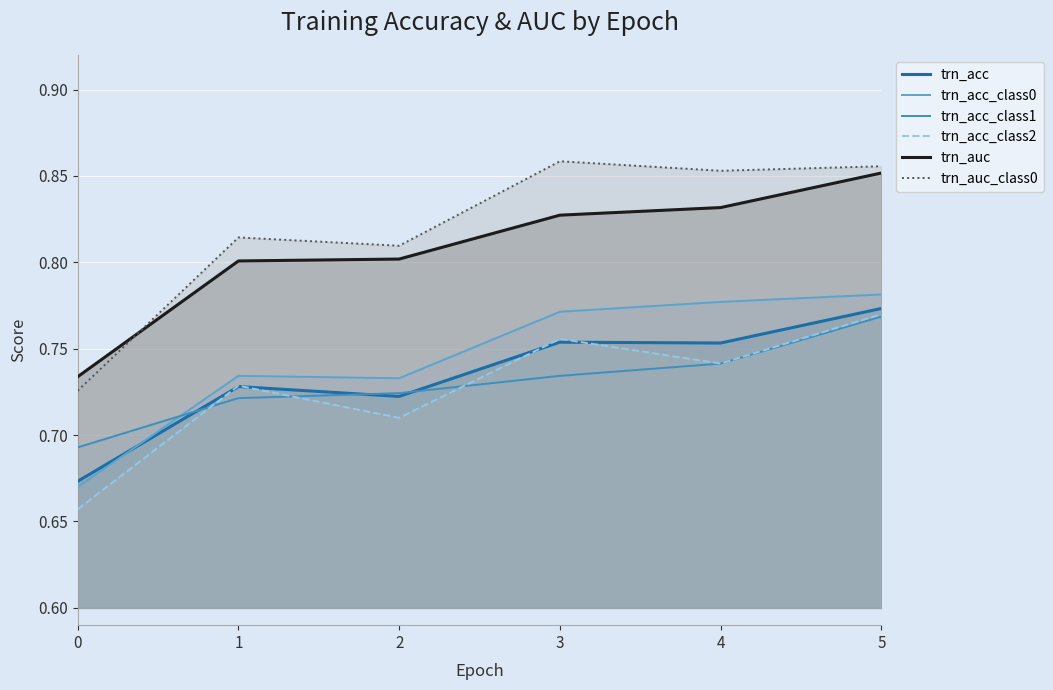

At which label does trn_acc reach its peak?

5